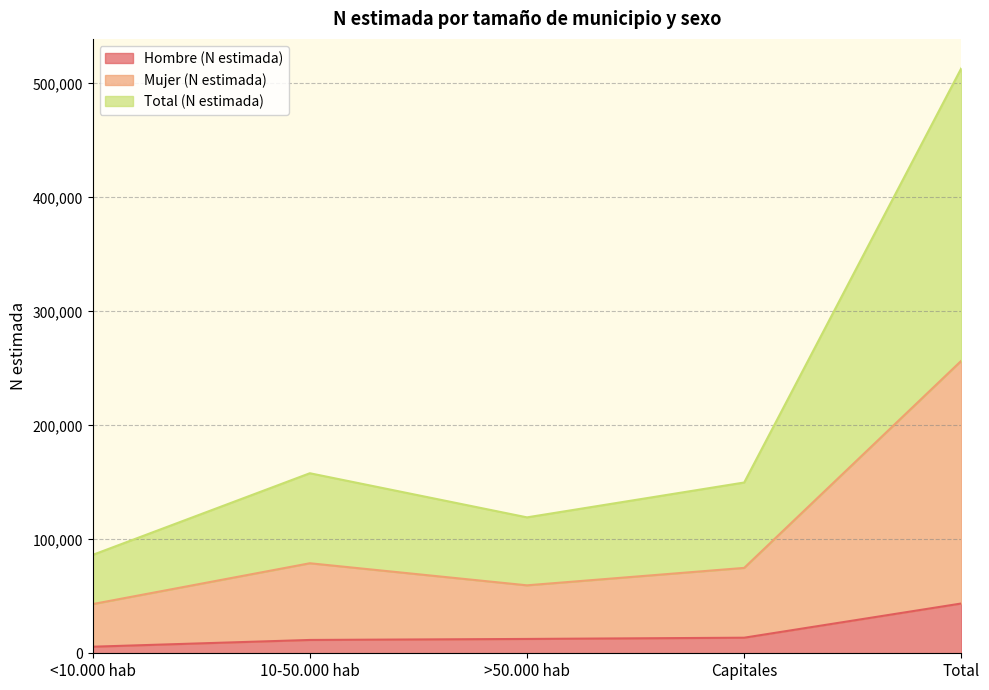

Which series changed the most between Capitales and Total?

Total (N estimada)